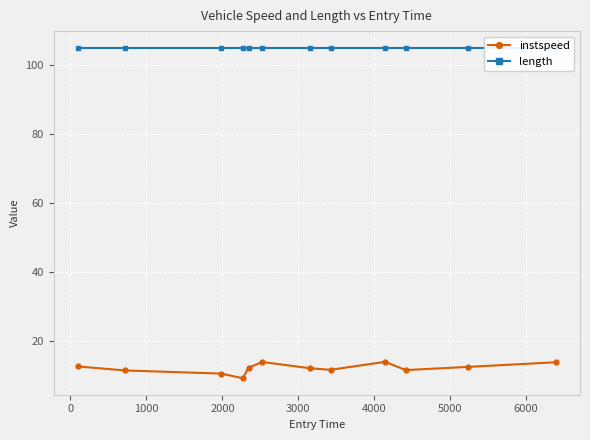

What is the minimum value for instspeed?

9.2